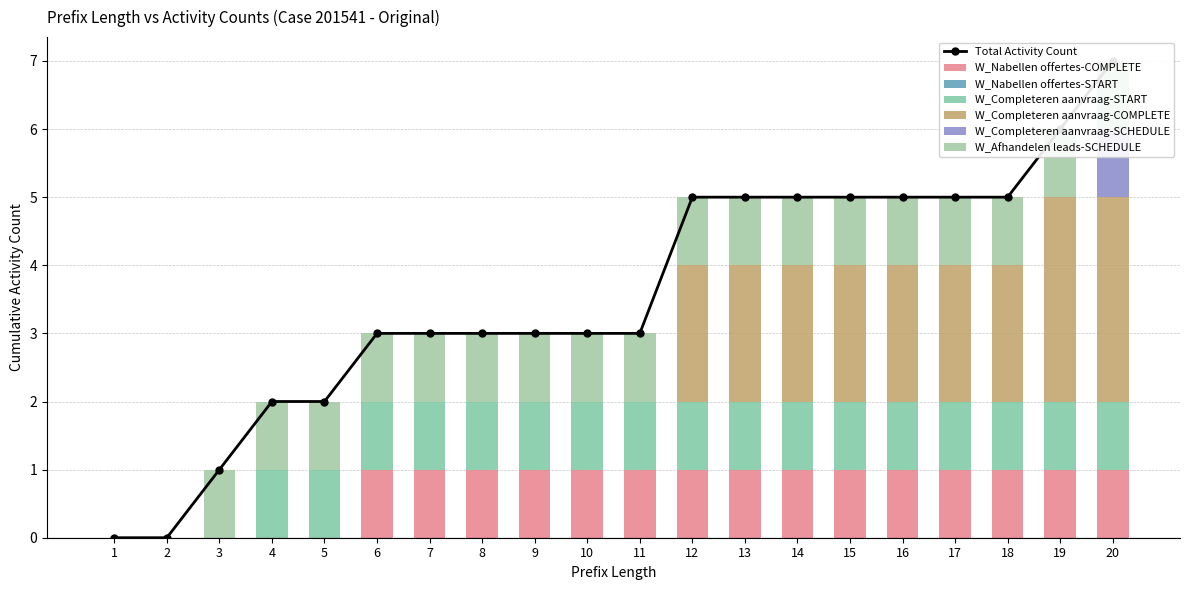

Which category has the highest value in the W_Completeren aanvraag-SCHEDULE series?

20